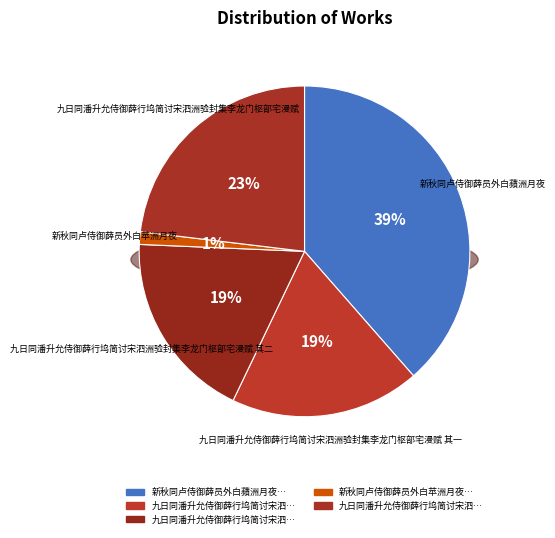

What portion of the pie excludes 九日同潘升允侍御薛行坞简讨宋泗洲验封集李龙门枢部宅漫赋 其一?

81.4%